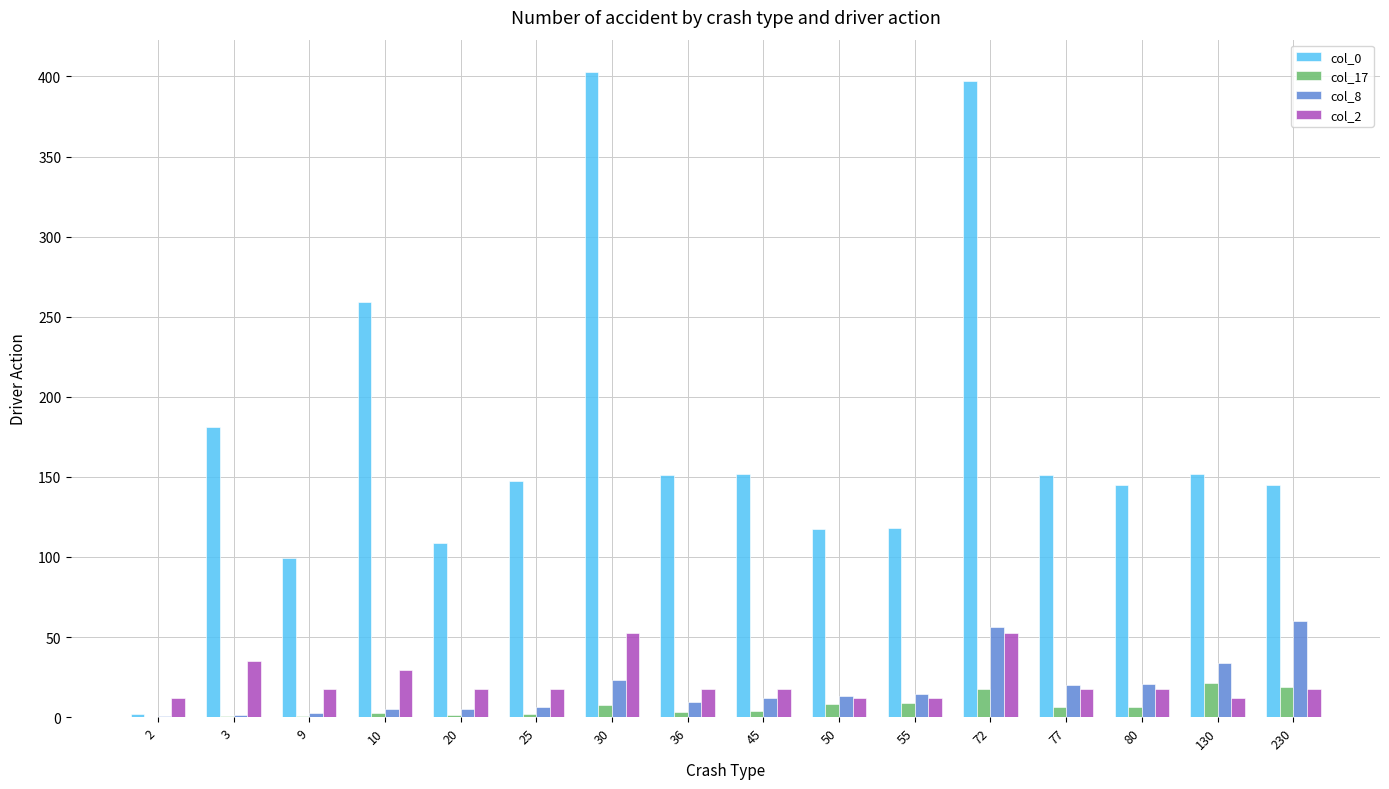

What are all the series names shown in the legend?

col_0, col_17, col_8, col_2